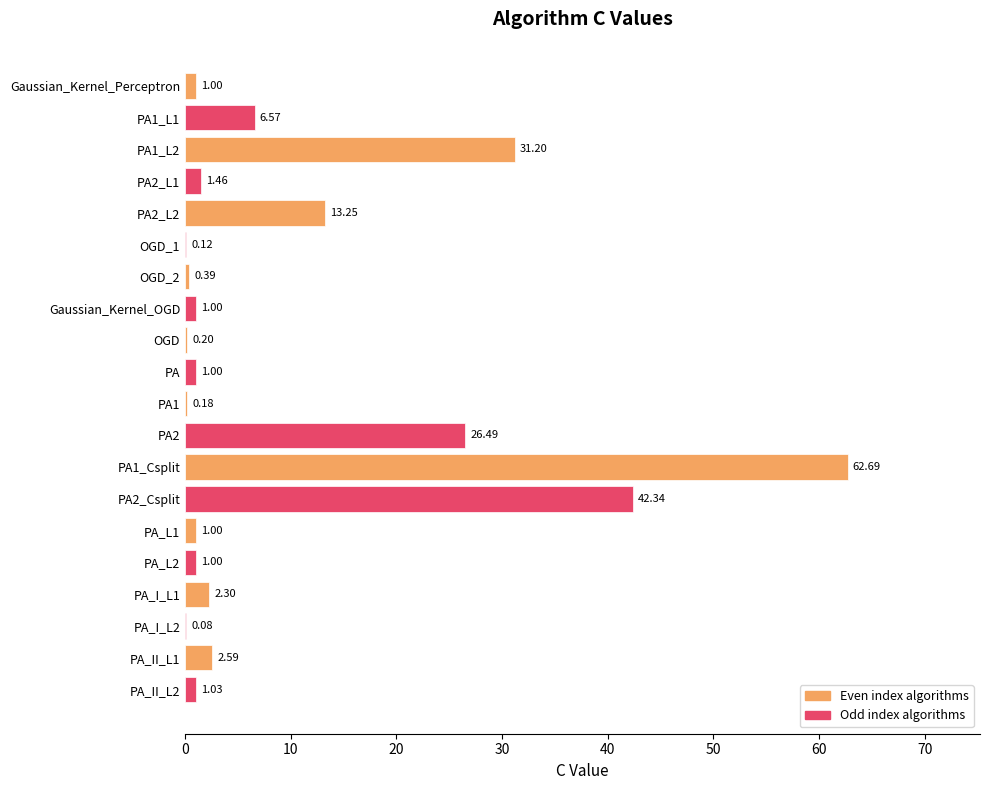

Are the bars horizontal?

Yes